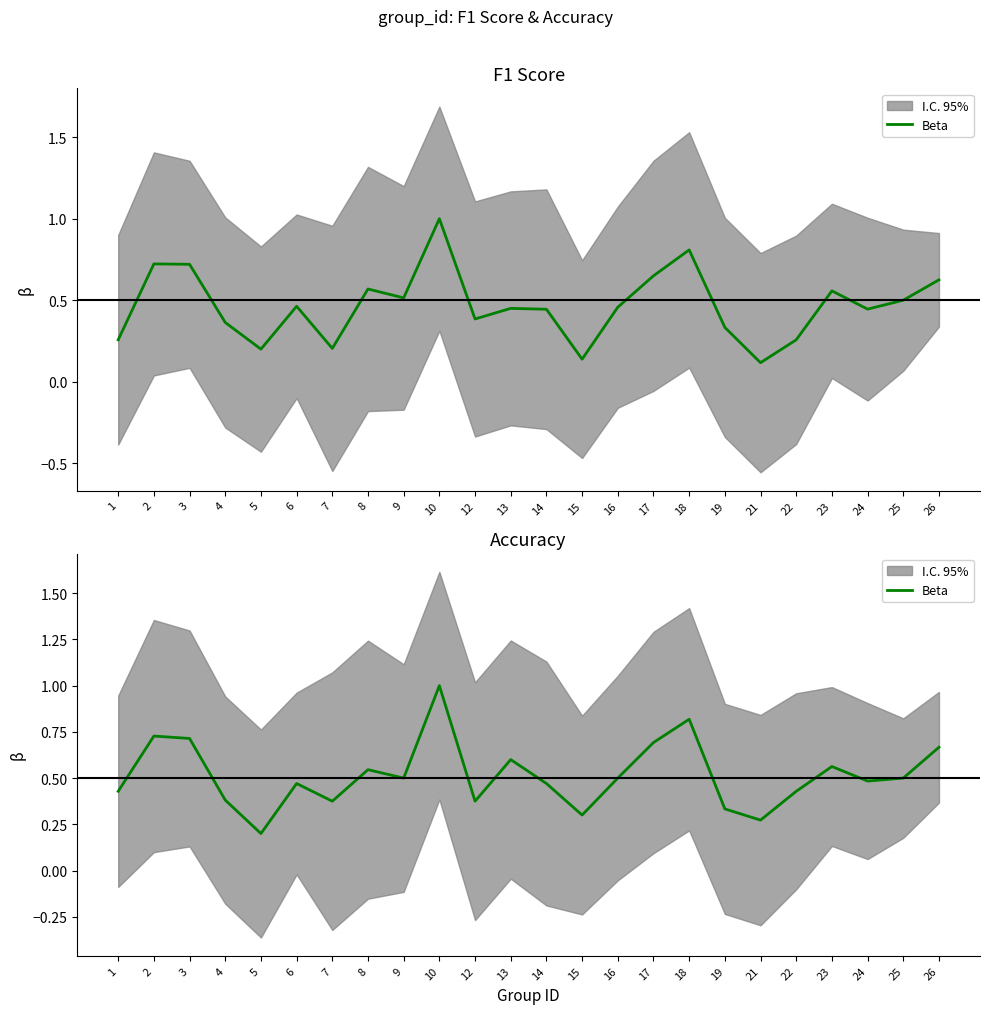

True or false: the data shows 0.4 at 4.

True